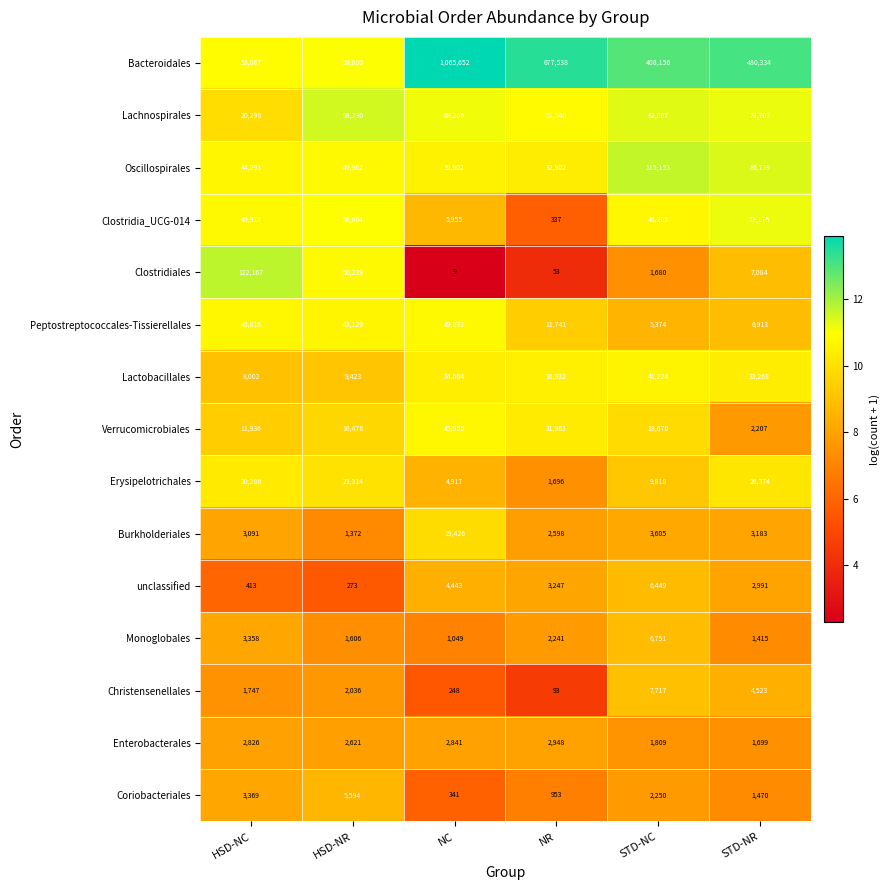

Which series has the largest total across all categories?

Bacteroidales